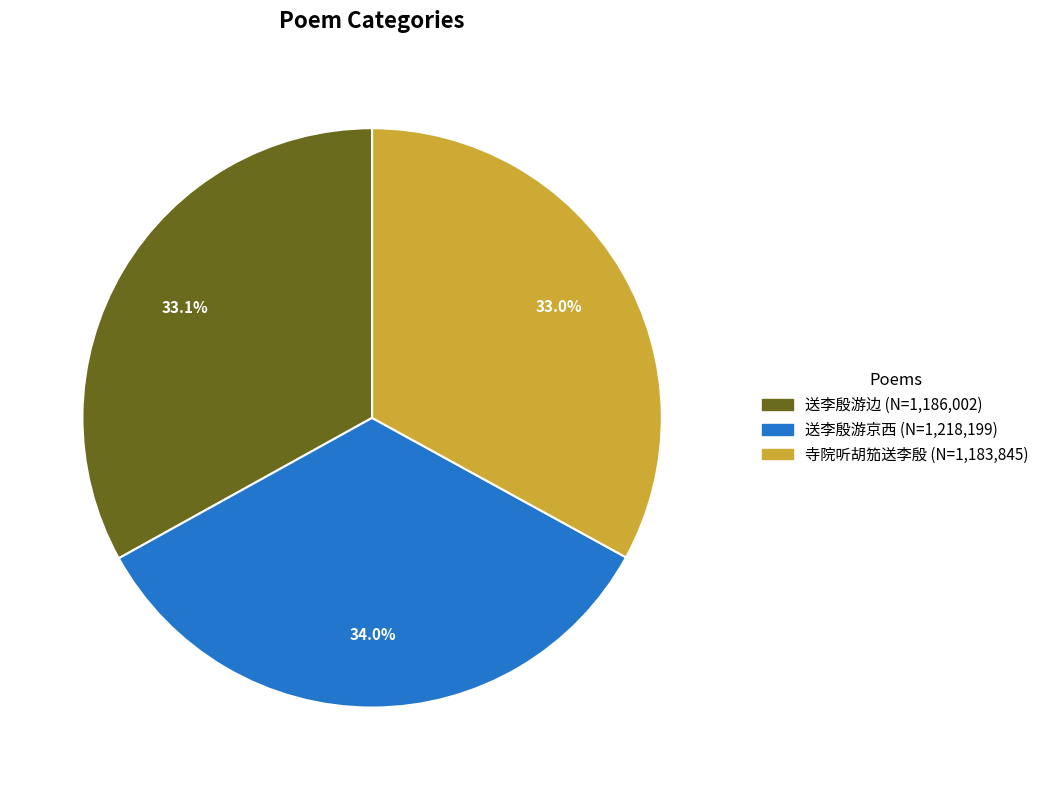

Does any single category account for the majority?

No